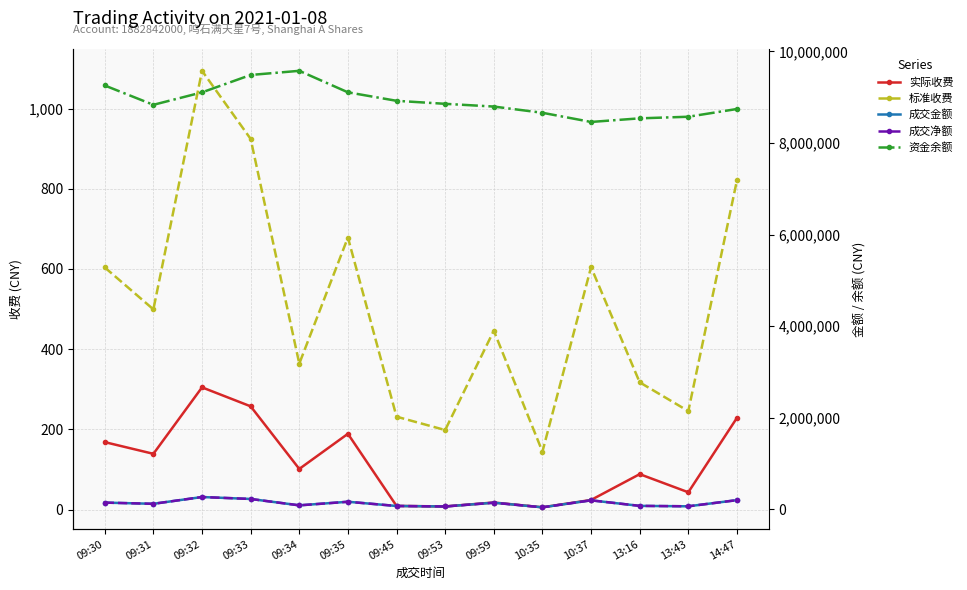

True or false: 标准收费 has a value of 604.5 at 10:37.

True